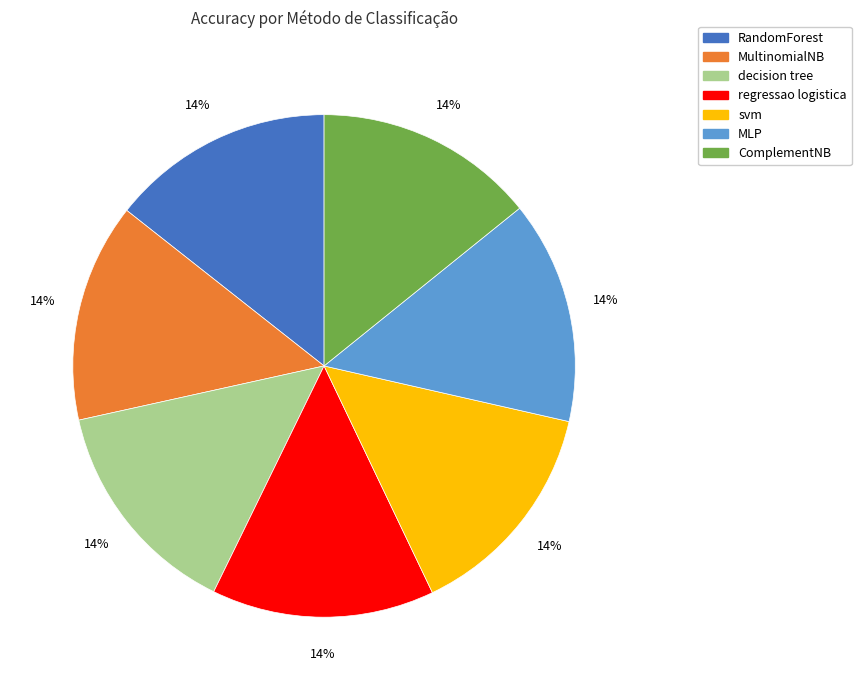

The svm slice represents 1% of the pie. True or false?

False